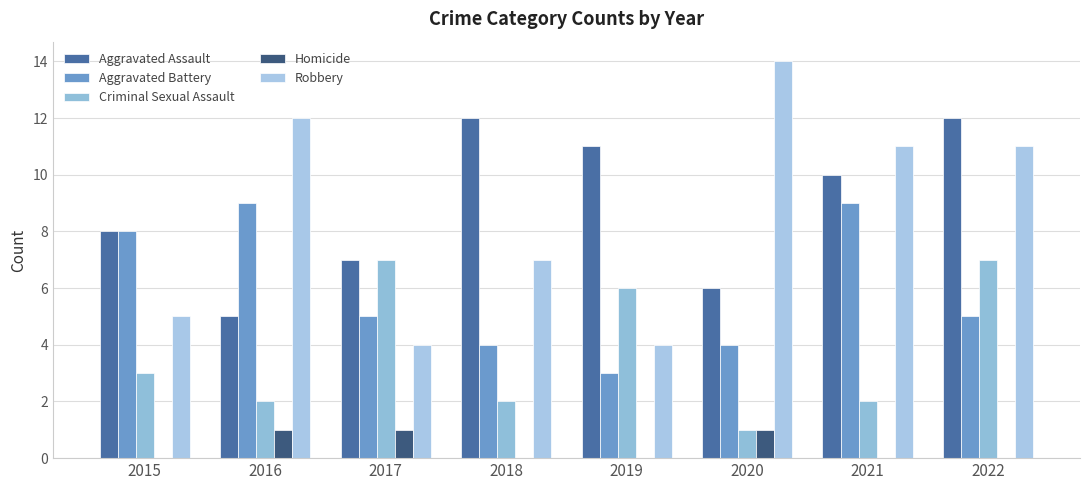

Which category has the highest value in the Aggravated Assault series?

2018